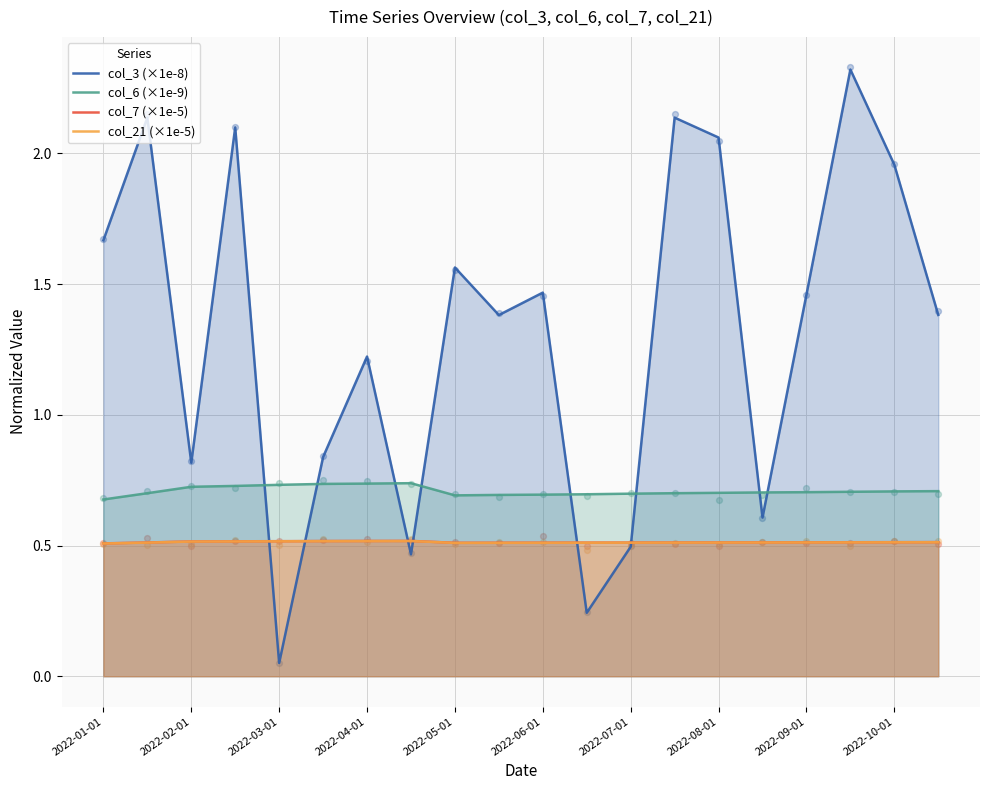

Which series reaches the maximum Y coordinate?

col_3 (×1e-8)